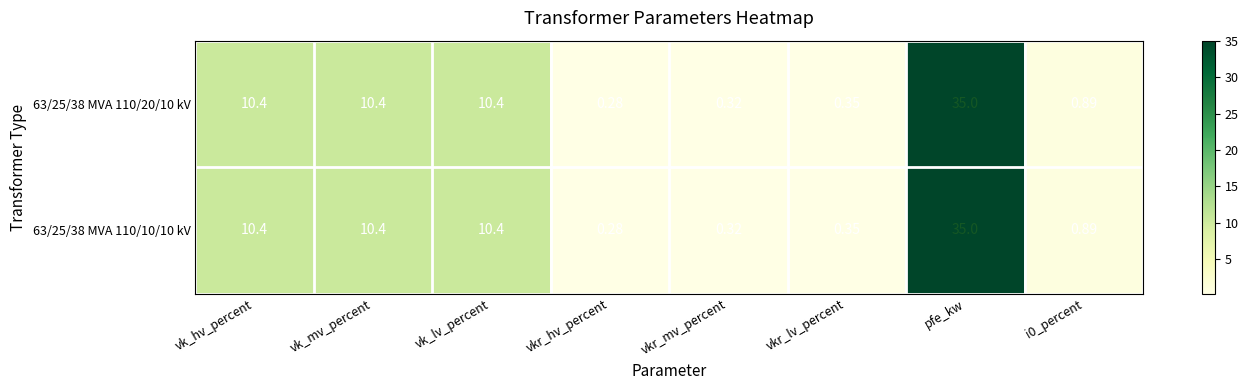

Is the value of 63/25/38 MVA 110/20/10 kV at pfe_kw greater than the value of 63/25/38 MVA 110/10/10 kV at vk_hv_percent?

Yes